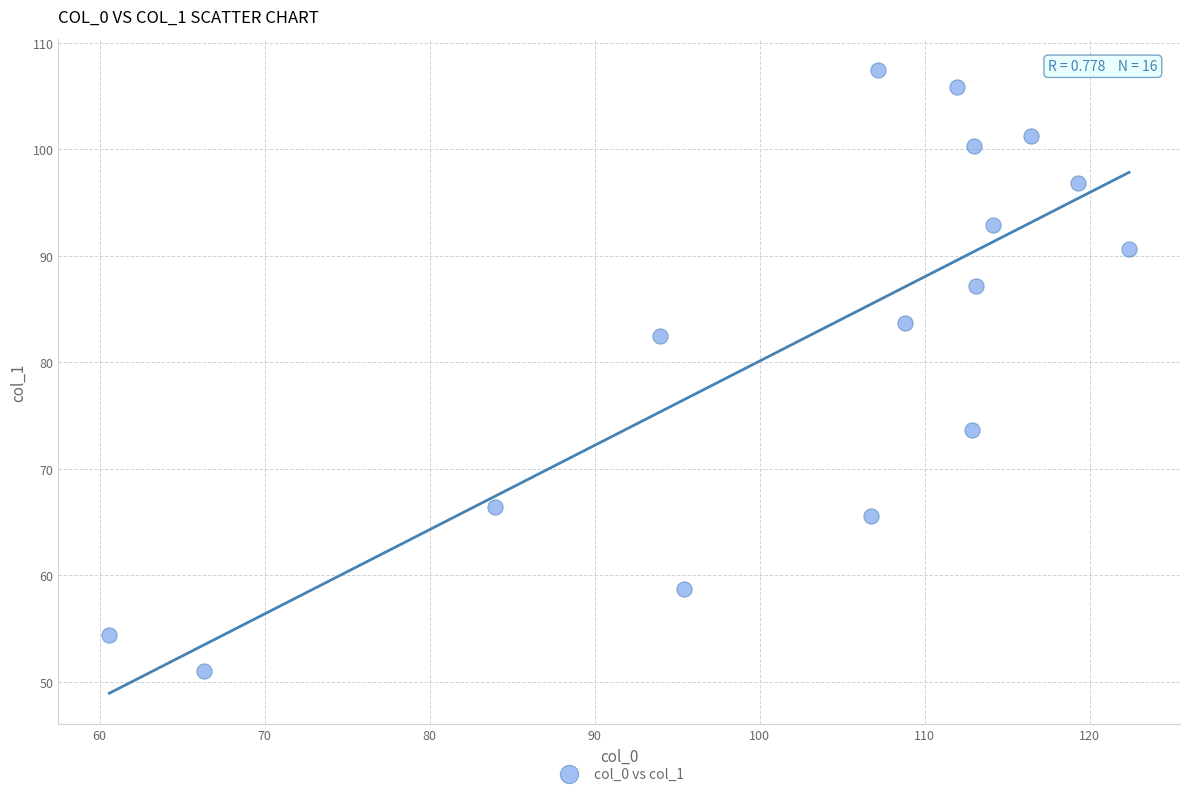

What Y value in the scatter plot is closest to 79?

82.5